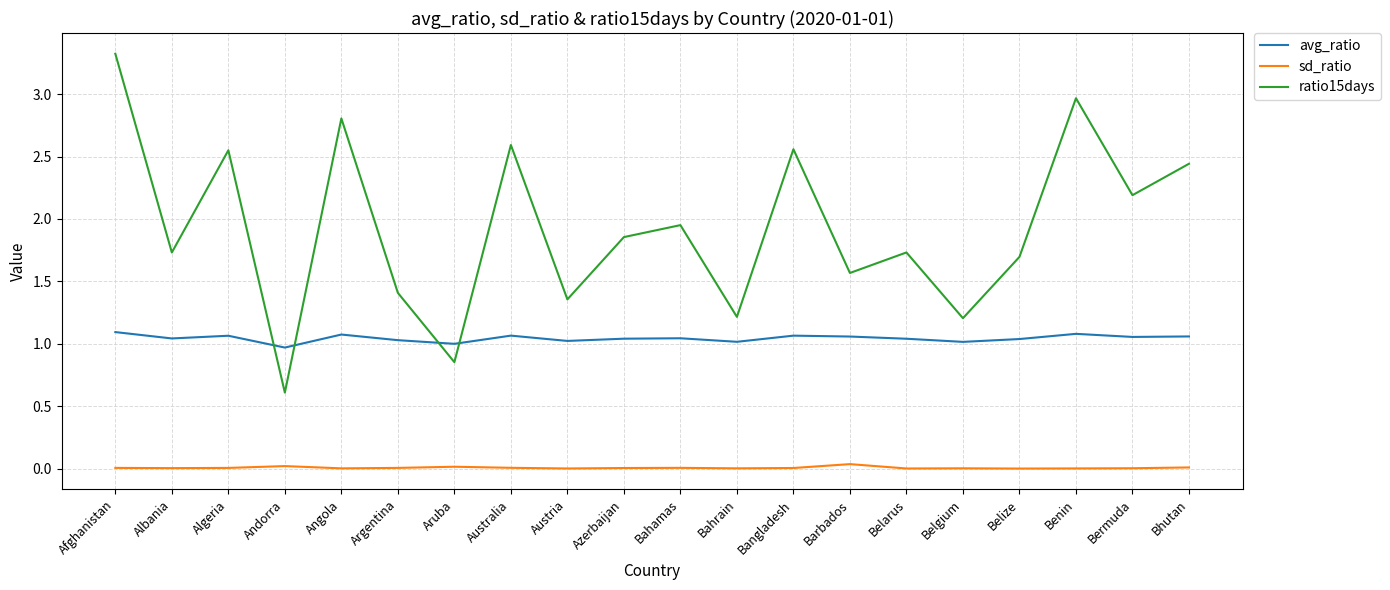

Is the value of ratio15days at Barbados greater than the value of avg_ratio at Aruba?

Yes